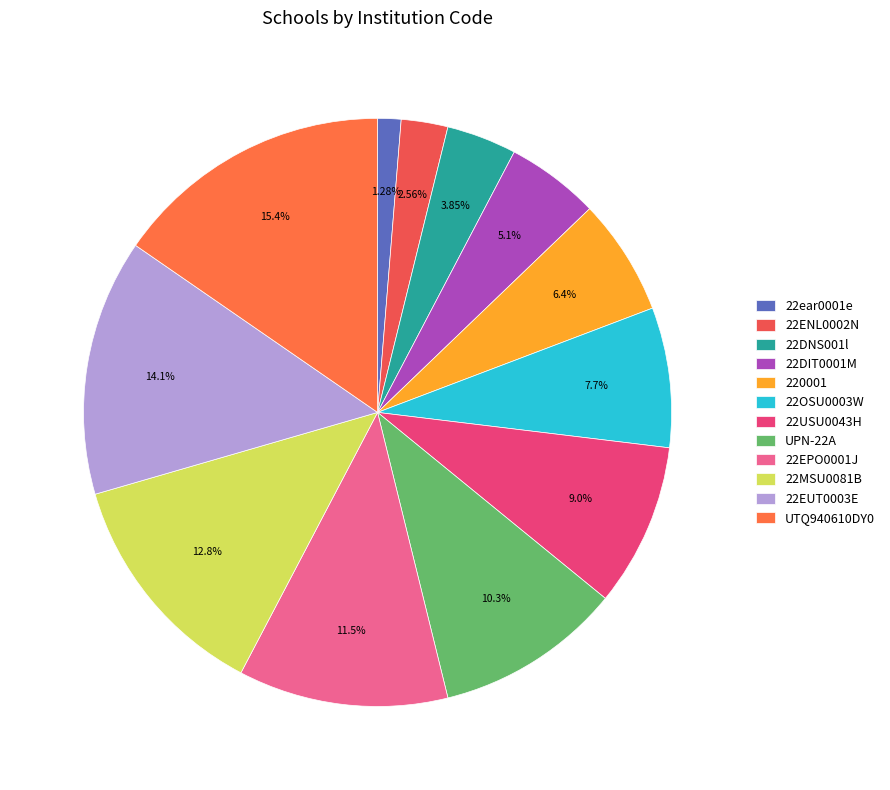

To the nearest percent, what is the average slice percentage?

8%